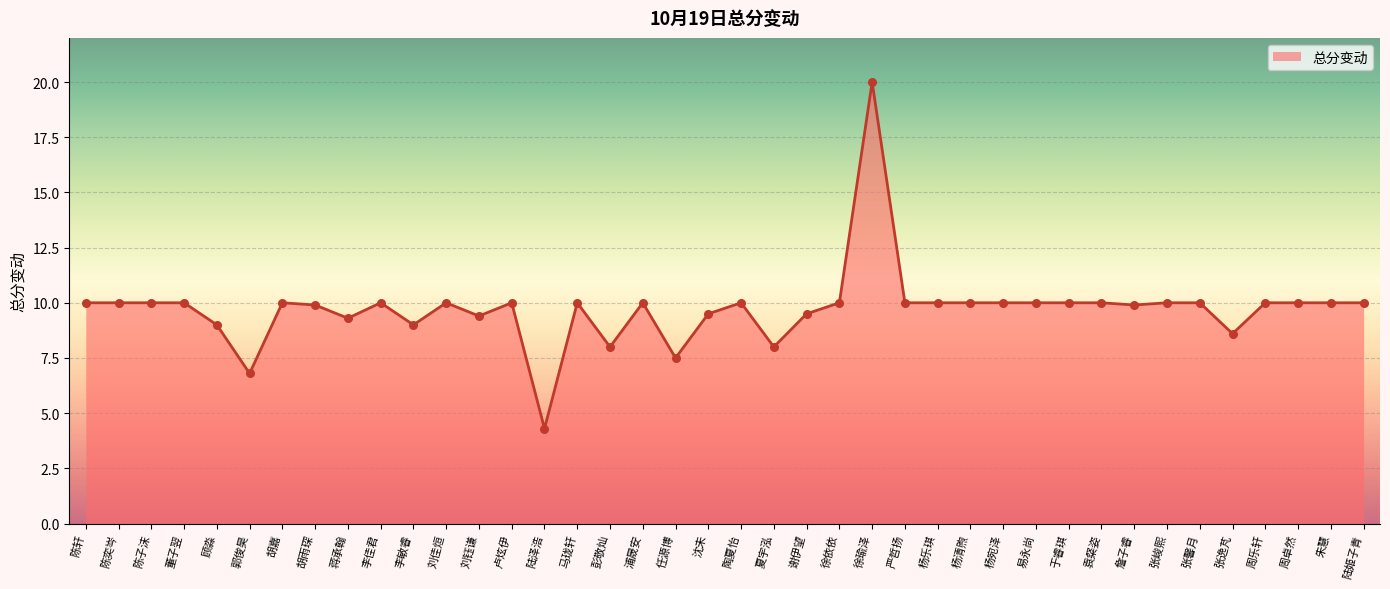

Which has a higher value, 卢炫伊 or 沈未?

卢炫伊